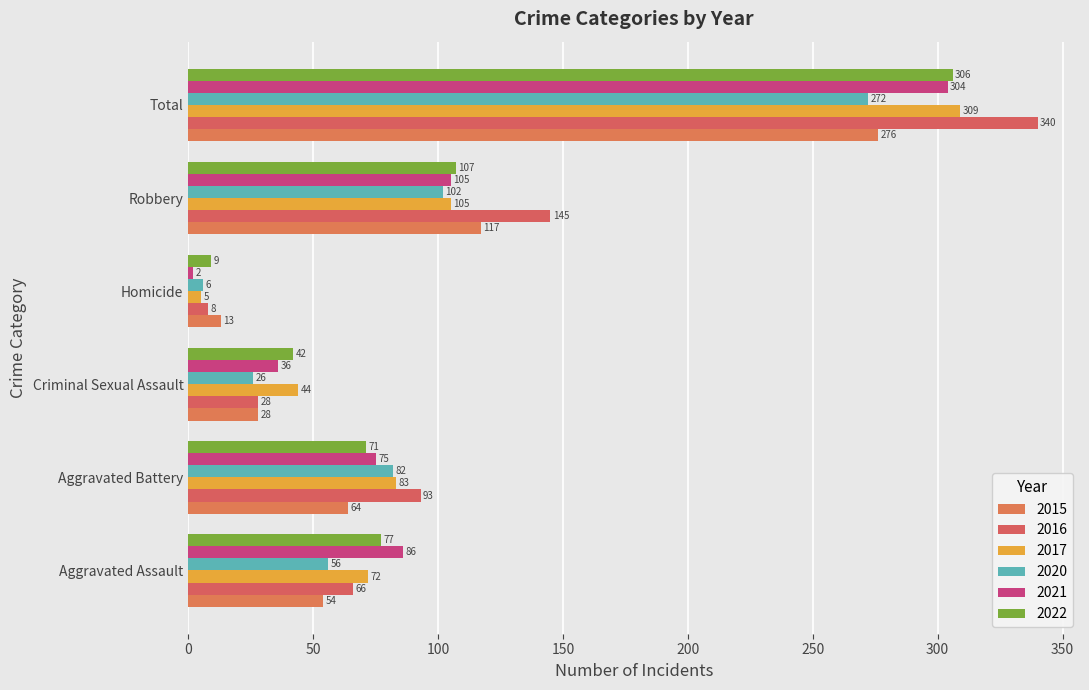

What is the label of the 1st bar from the left?

Aggravated Assault